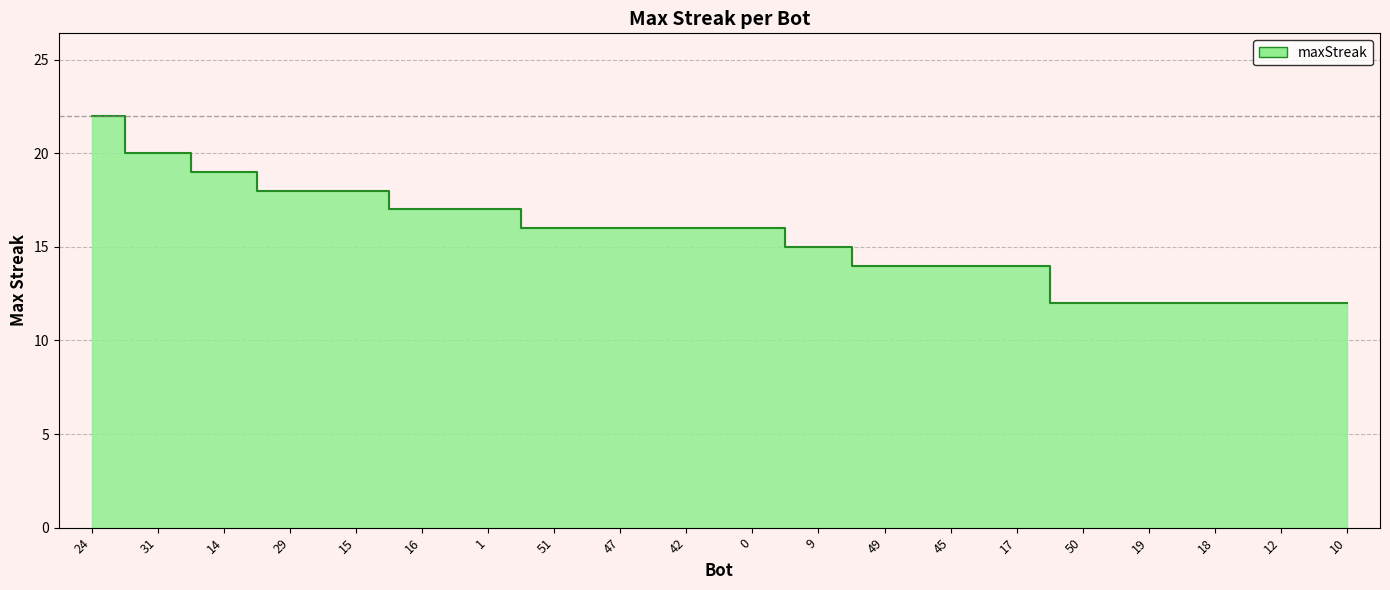

What position from the left is 10?

20